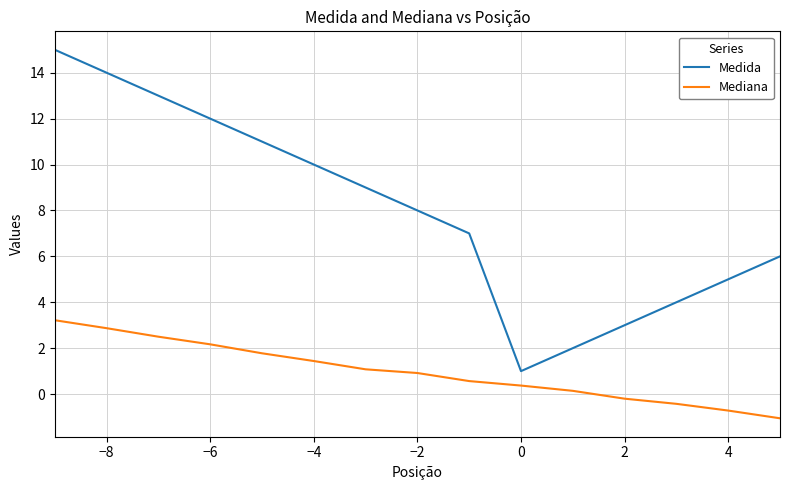

What is the maximum value shown in the chart?

15.0